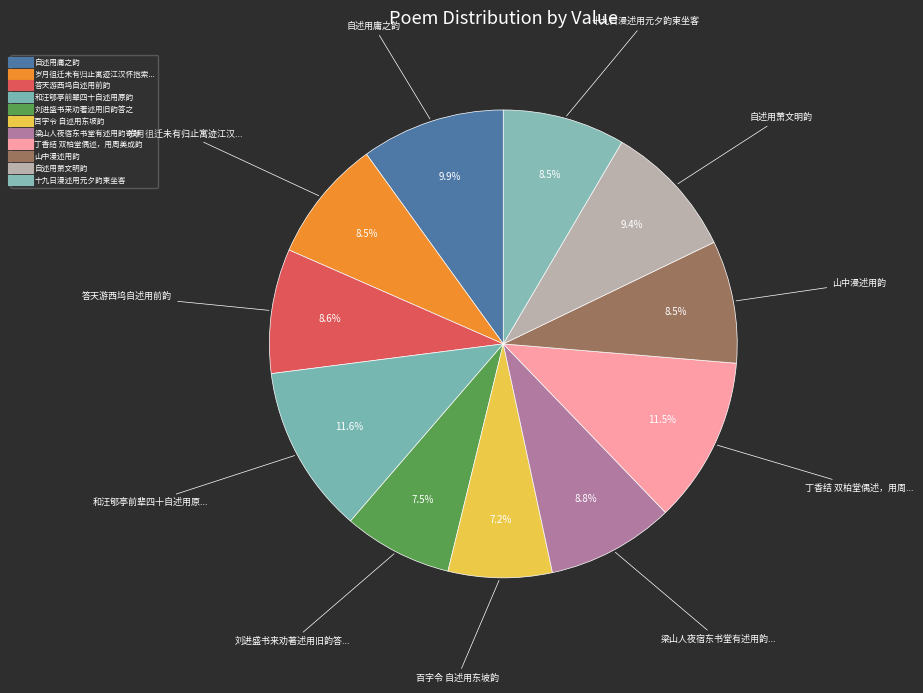

Count the number of slices in the pie.

11